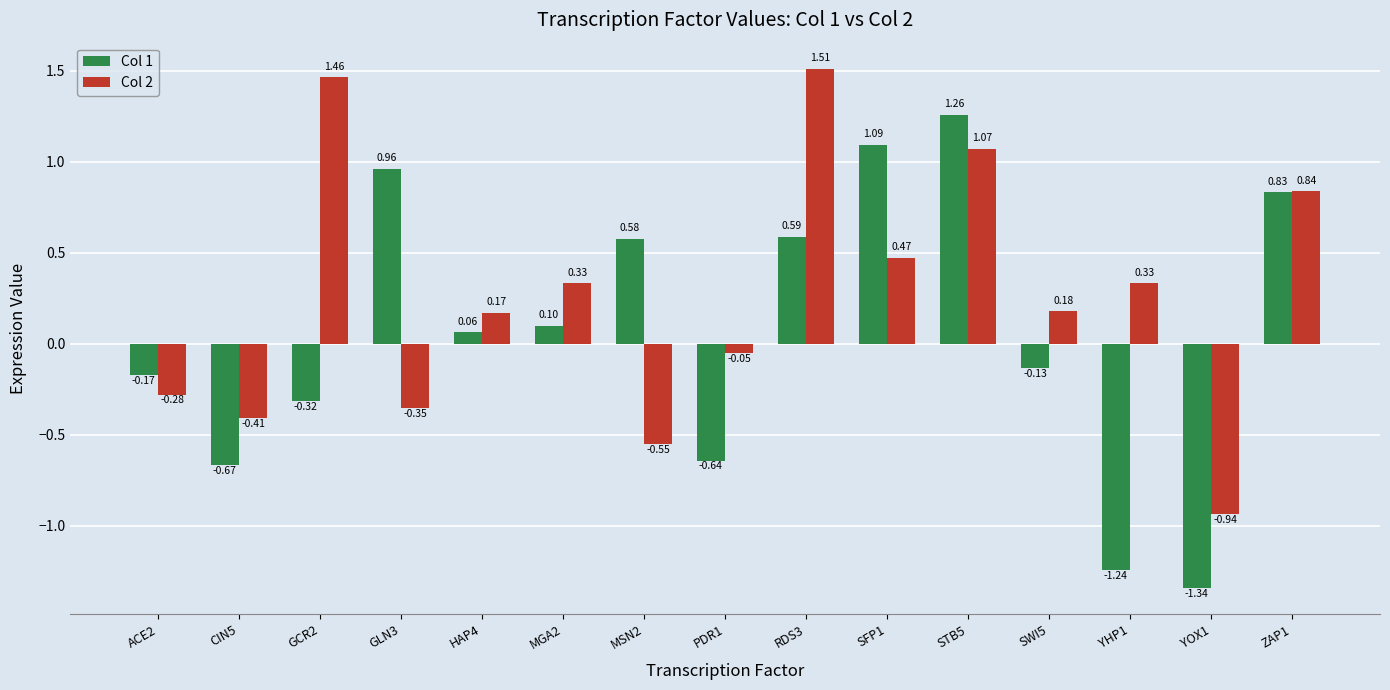

Which category has the highest value across all series?

RDS3